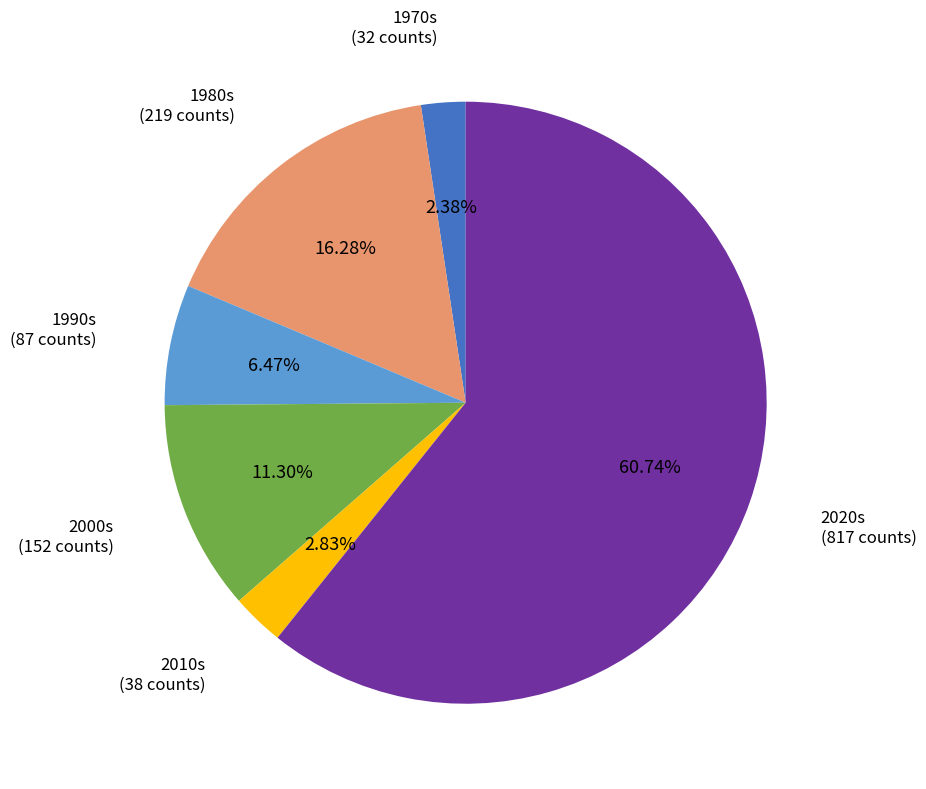

Which slice represents more than half of the pie?

2020s